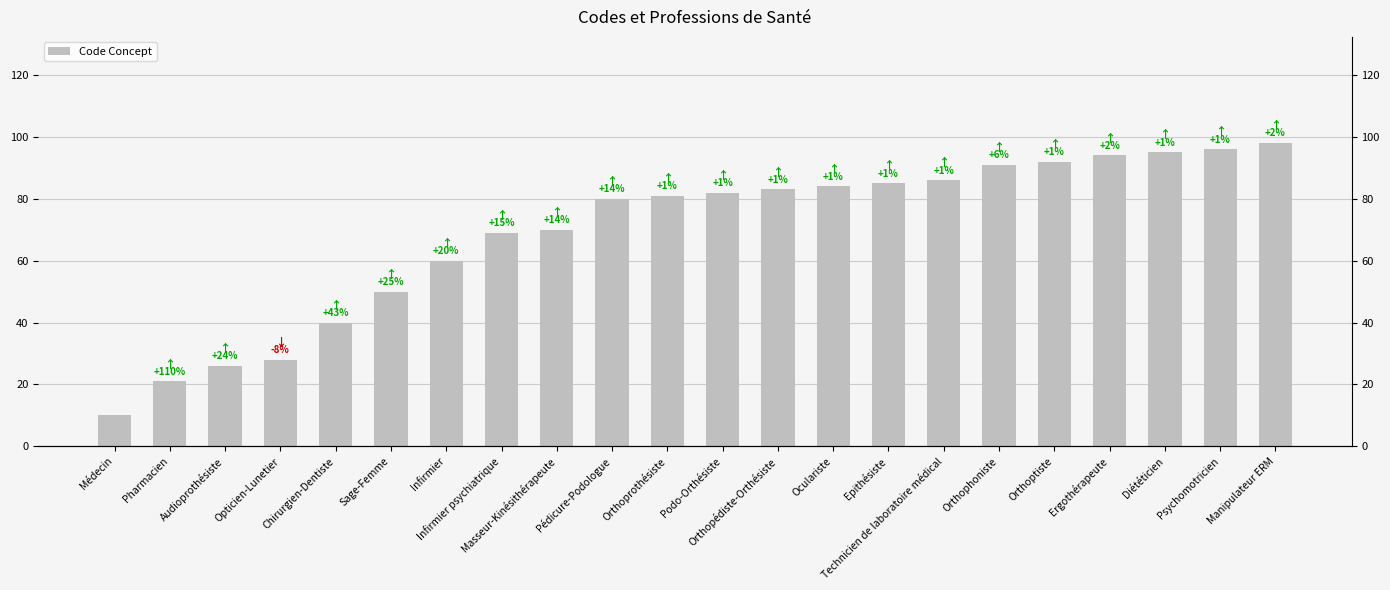

List the labels in order of value, smallest first.

Médecin, Pharmacien, Audioprothésiste, Opticien-Lunetier, Chirurgien-Dentiste, Sage-Femme, Infirmier, Infirmier psychiatrique, Masseur-Kinésithérapeute, Pédicure-Podologue, Orthoprothésiste, Podo-Orthésiste, Orthopédiste-Orthésiste, Oculariste, Epithésiste, Technicien de laboratoire médical, Orthophoniste, Orthoptiste, Ergothérapeute, Diététicien, Psychomotricien, Manipulateur ERM